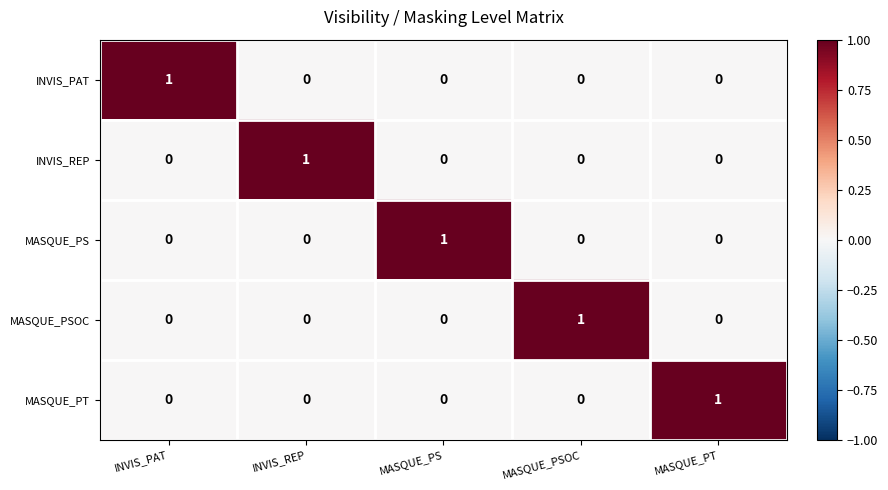

True or false: MASQUE_PS has a value of 0 at MASQUE_PSOC.

True